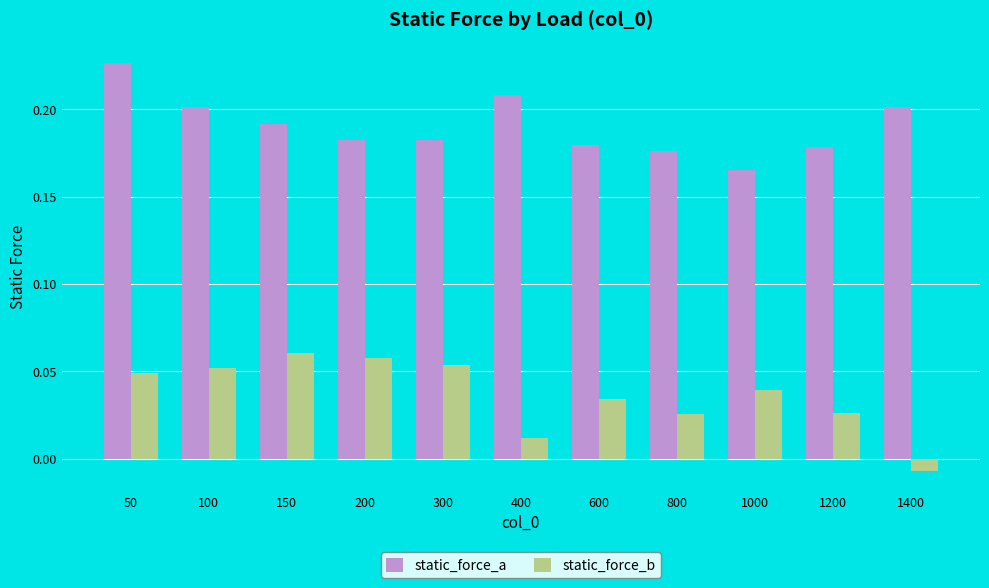

At which category is the sum across all series the highest?

50